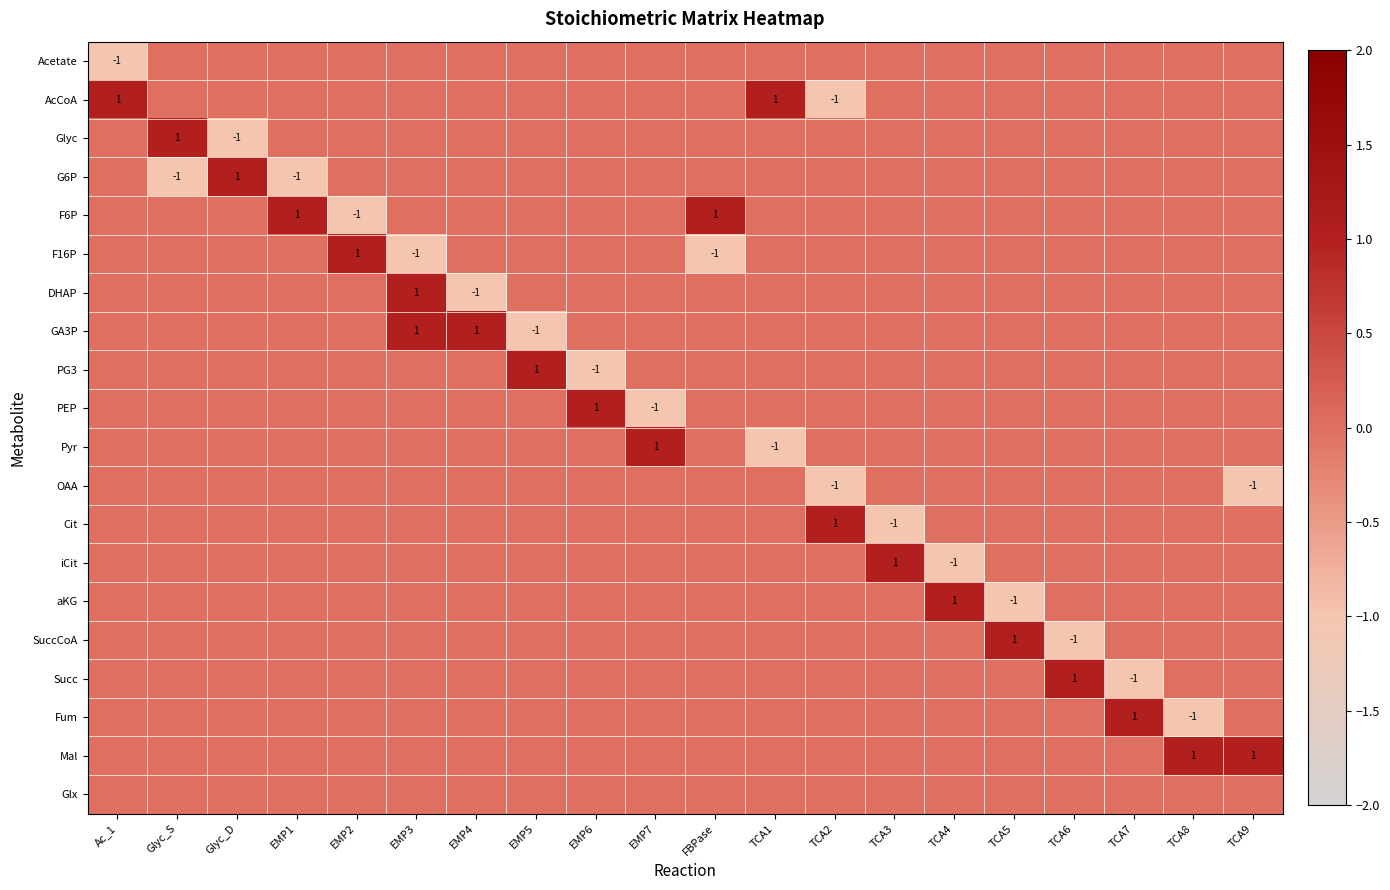

The AcCoA series shows 0 at Ac_1. True or false?

False